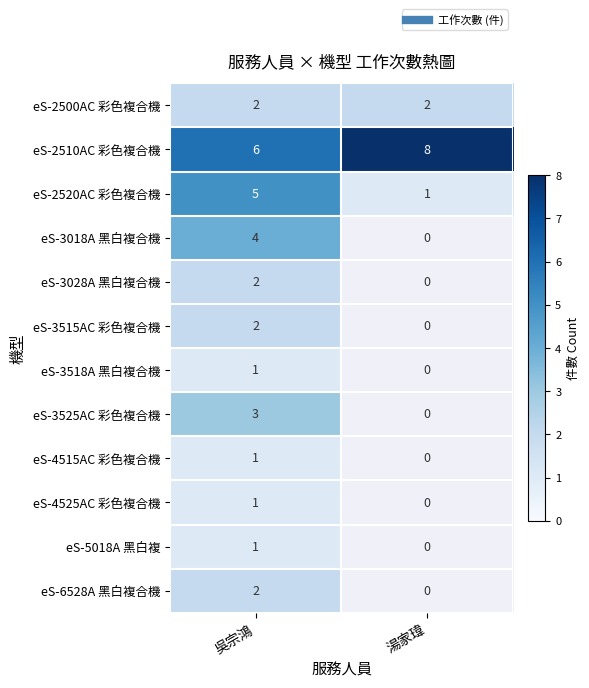

What is the smallest value displayed?

1.0